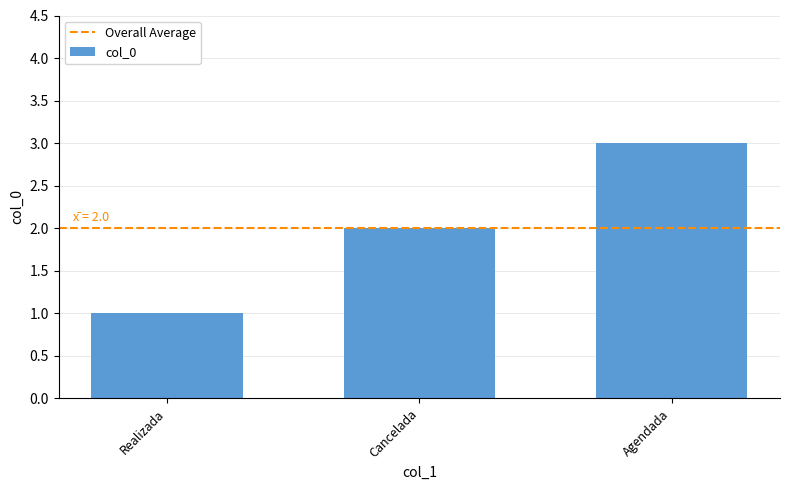

Reading left to right, list all the values displayed in this chart.

Realizada=1	Cancelada=2	Agendada=3